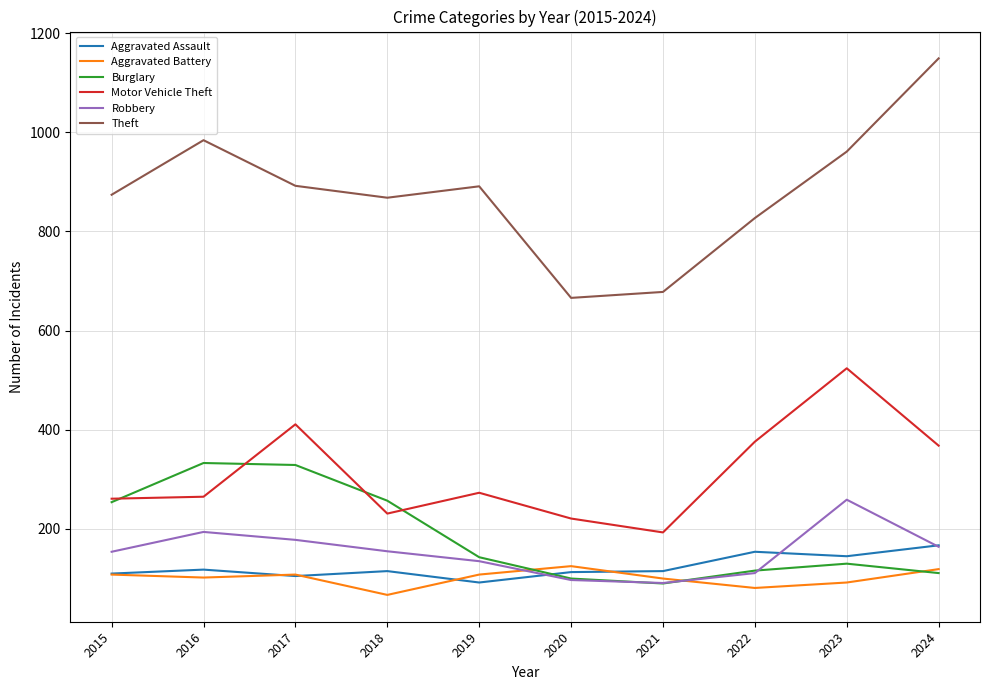

Read the Theft value at 2022, to the nearest 10.

830